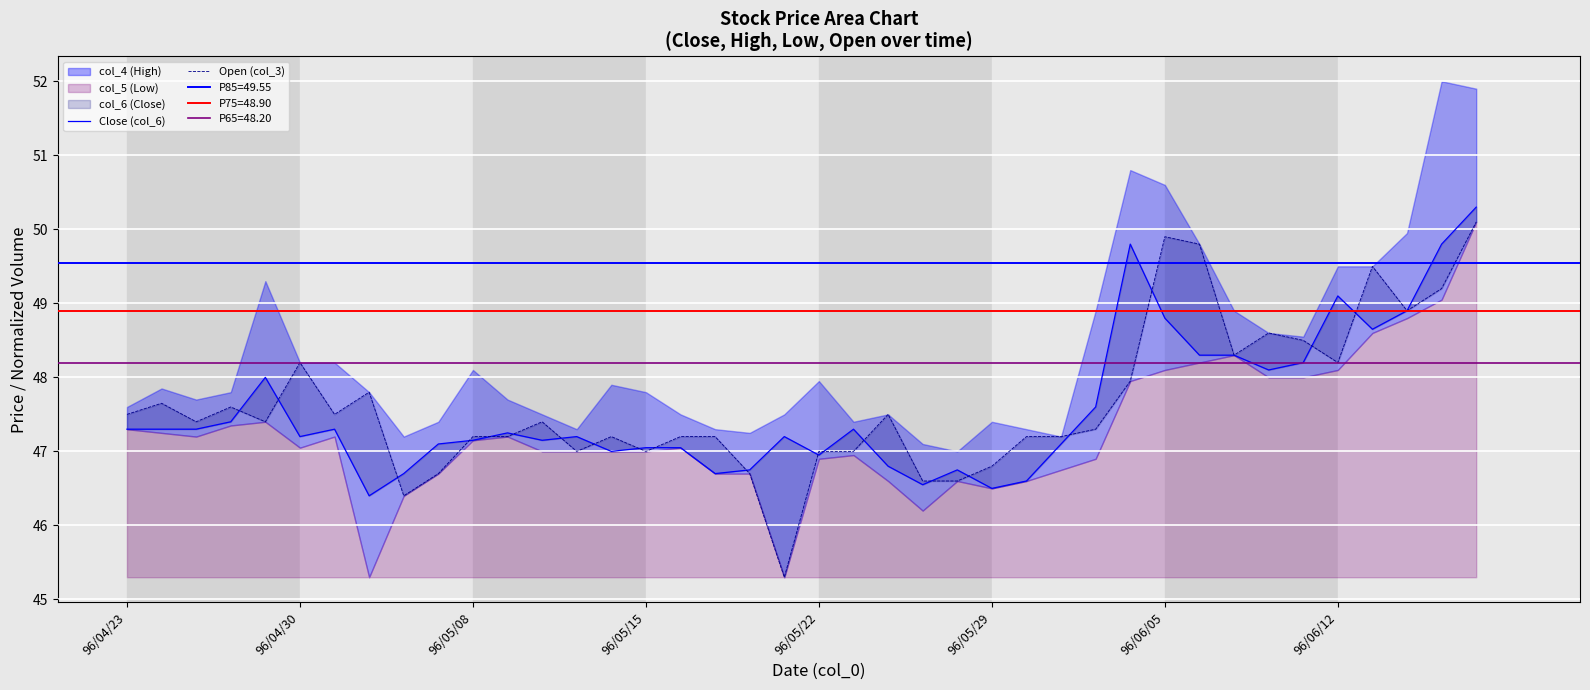

What is the highest value of the Close (col_6) series?

50.3